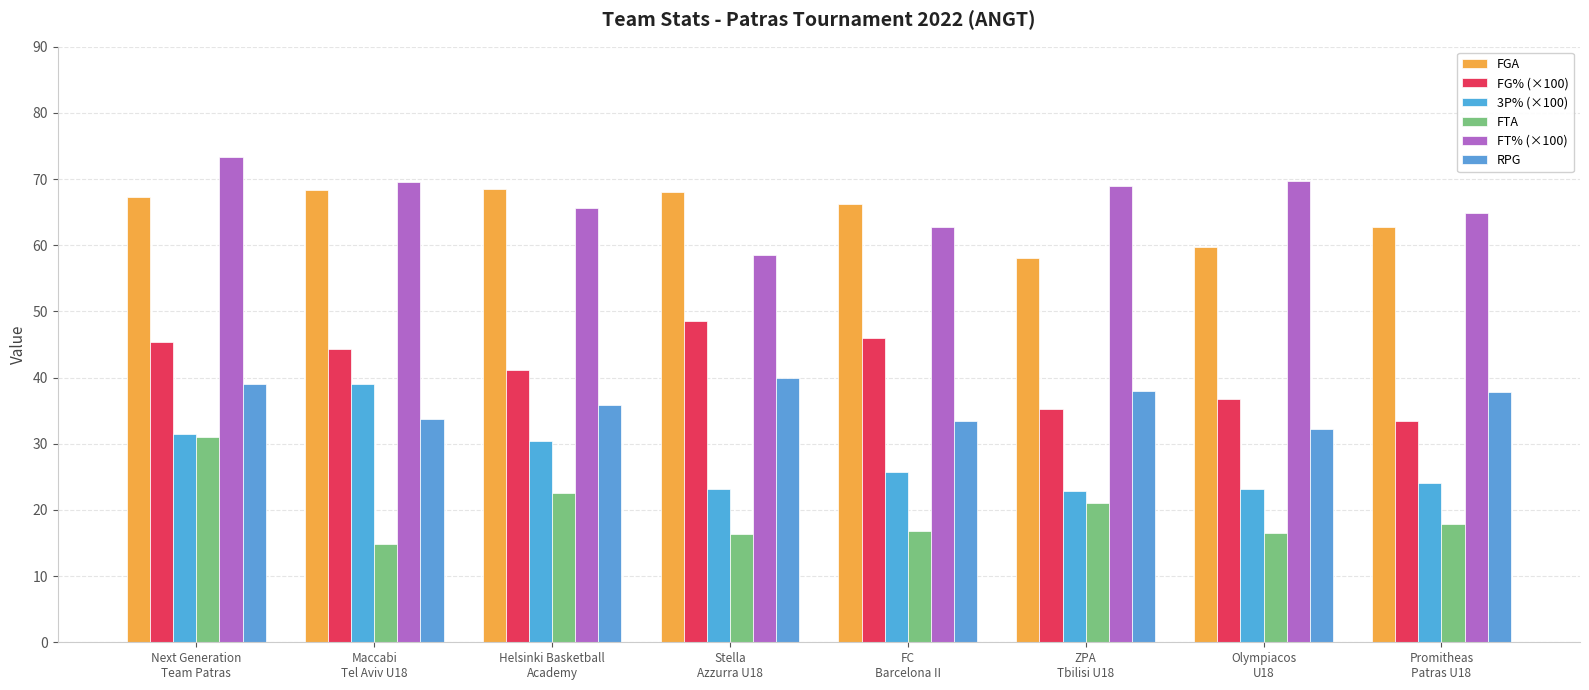

Which series has the largest total across all categories?

FT% (×100)